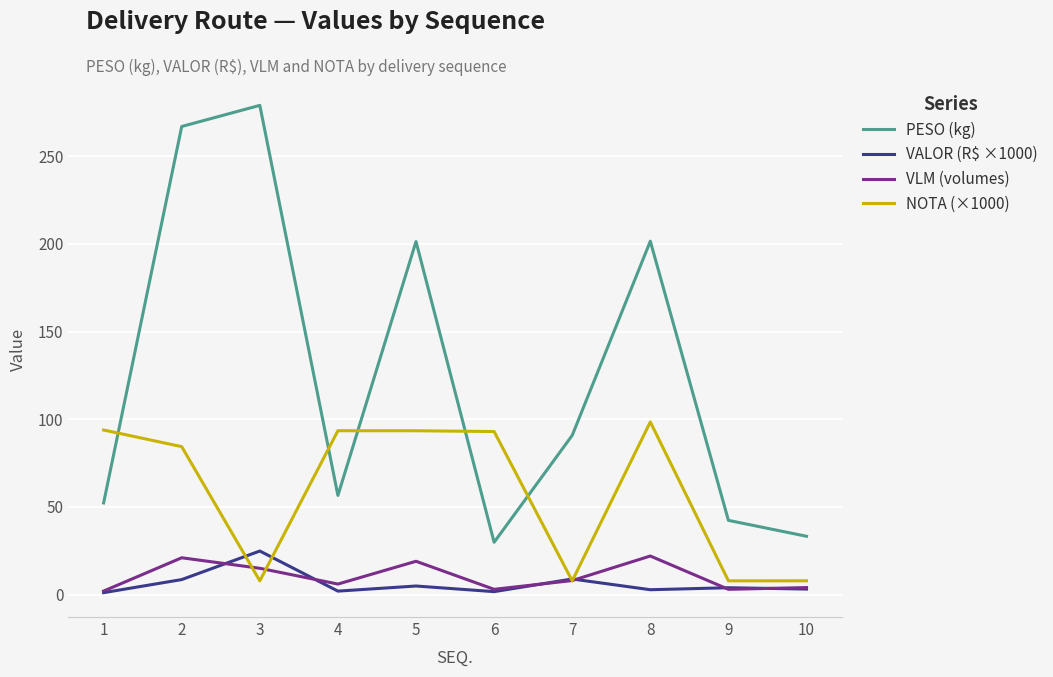

What is the lowest value of the VALOR (R$ ×1000) series?

1.1